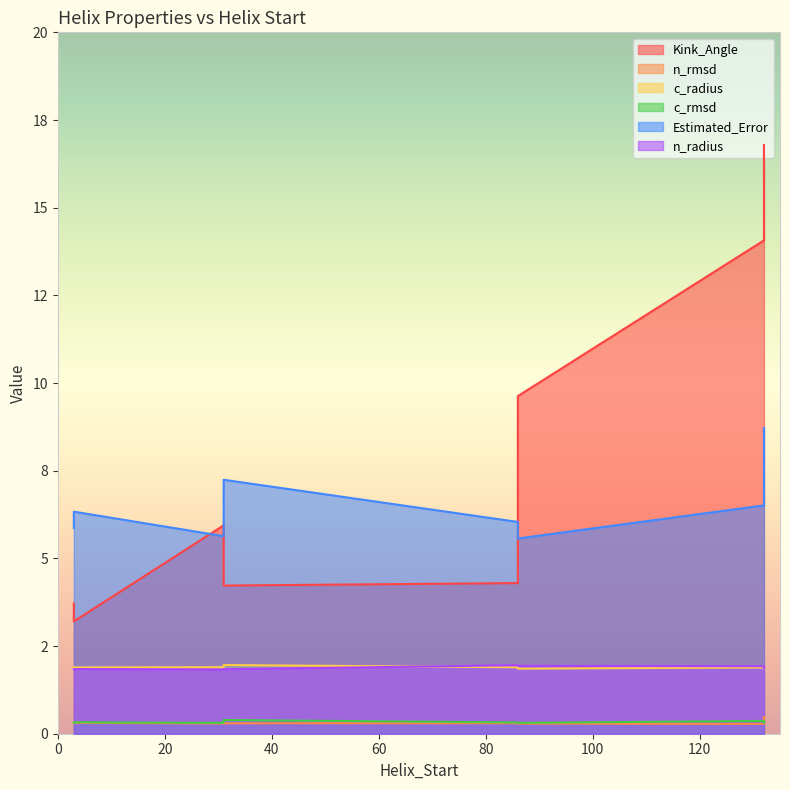

What is the average value of the Kink_Angle series?

7.7